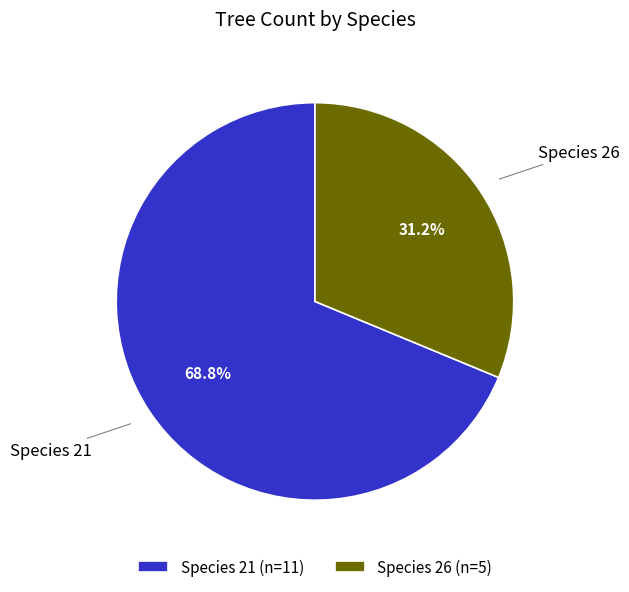

How many segments does this pie chart have?

2